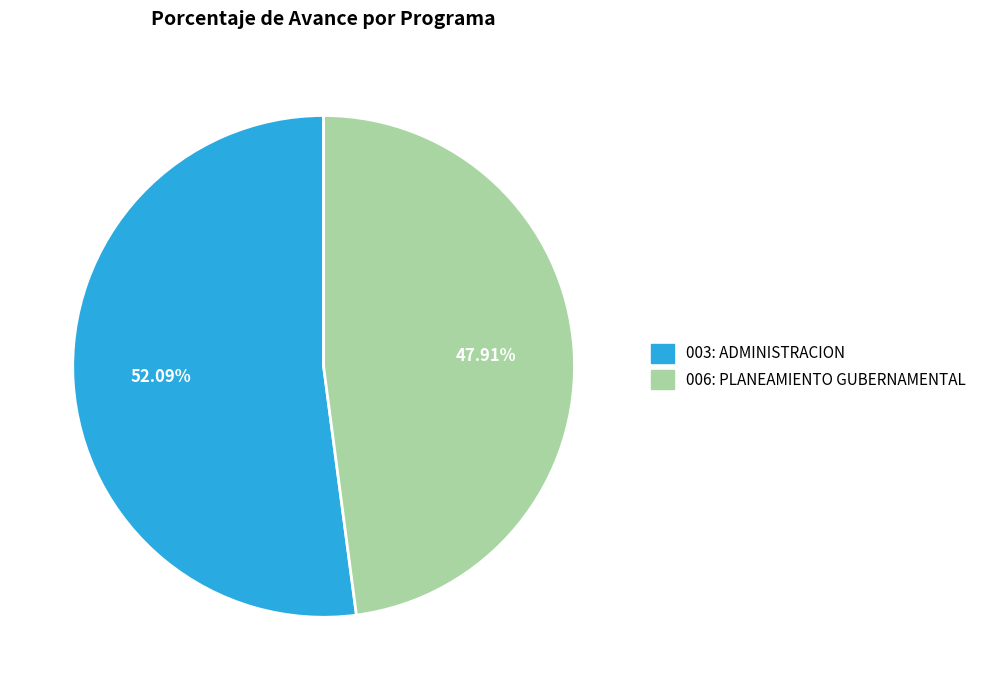

What is the ratio of the value at 006: PLANEAMIENTO GUBERNAMENTAL to the value at 003: ADMINISTRACION?

0.9